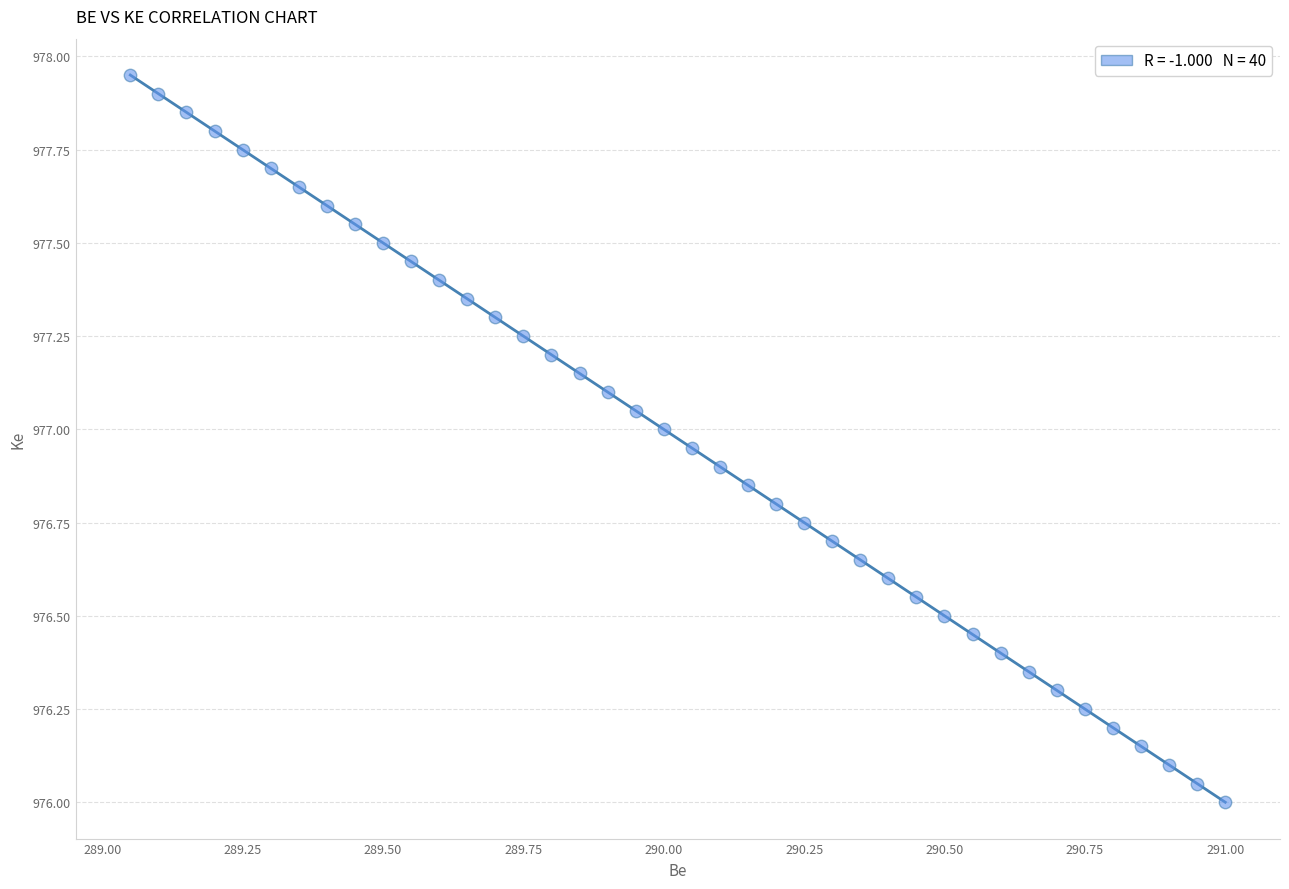

What is the range of X values (max minus min)?

1.9